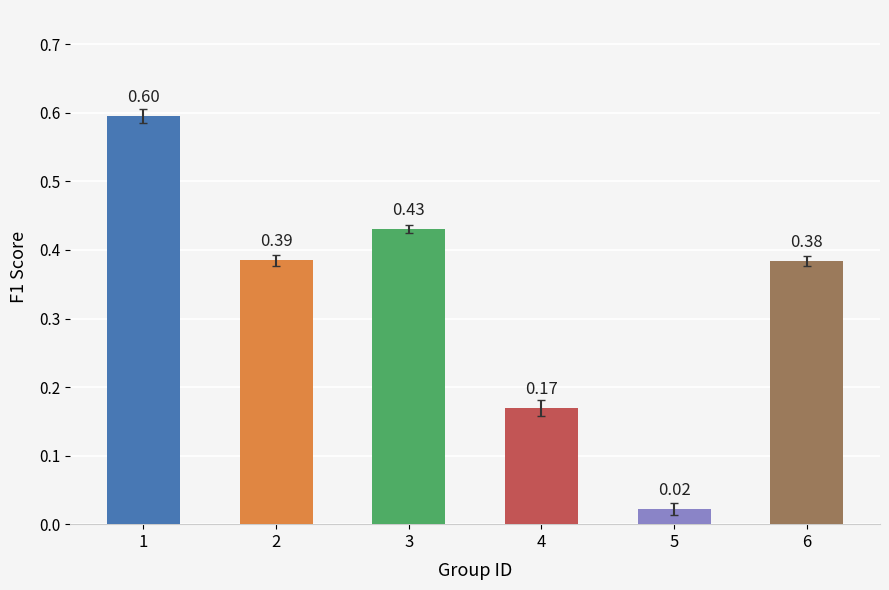

The chart shows a value of 0.2 at 6. True or false?

False